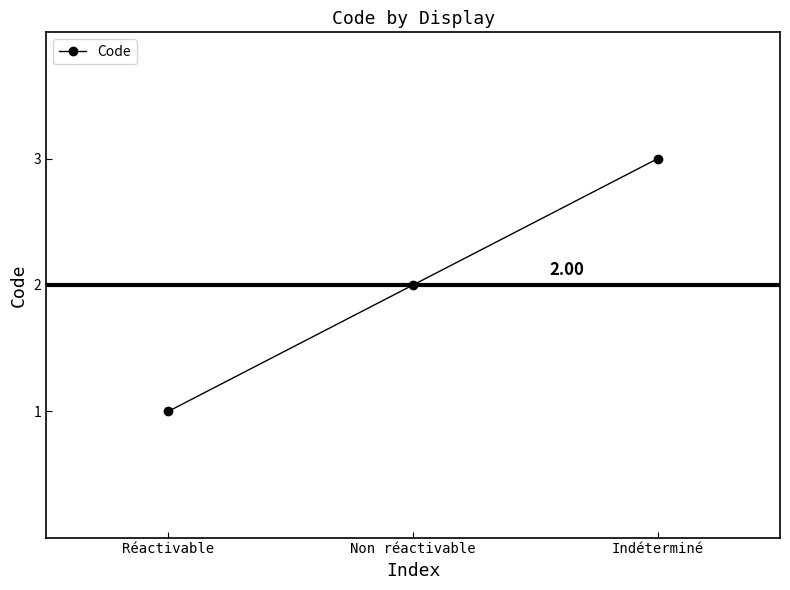

Which label corresponds to the smallest value in the chart?

Réactivable